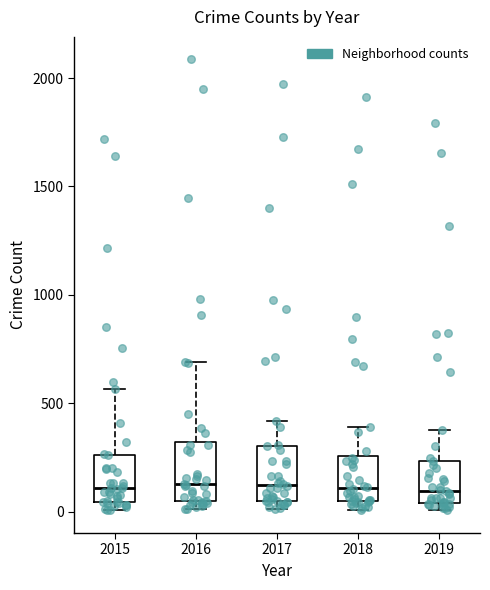

Reading left to right, read every box against the y-axis: the position of its median line, the range the box covers, and the ends of its whiskers. The values are not printed on the chart, so give them approximately, as read against the axis.

2015: median 100, box 50 to 250, whiskers 0 to 550
2016: median 150, box 50 to 300, whiskers 0 to 700
2017: median 100, box 50 to 300, whiskers 0 to 400
2018: median 100, box 50 to 250, whiskers 0 to 400
2019: median 100, box 50 to 250, whiskers 0 to 400